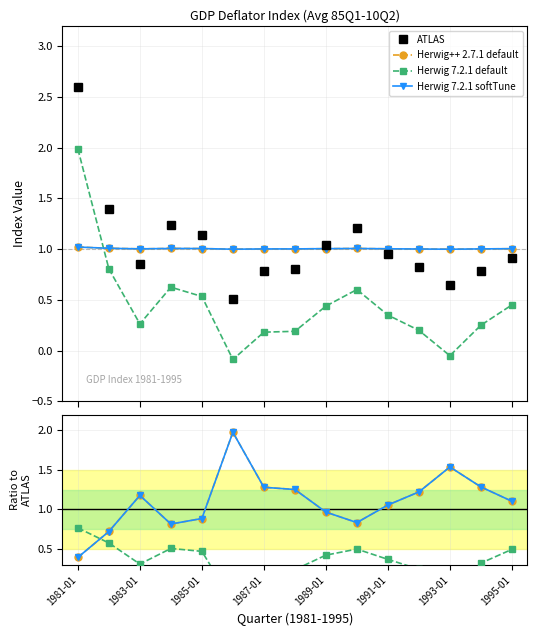

What is the highest value of the col_4 series?

1.0